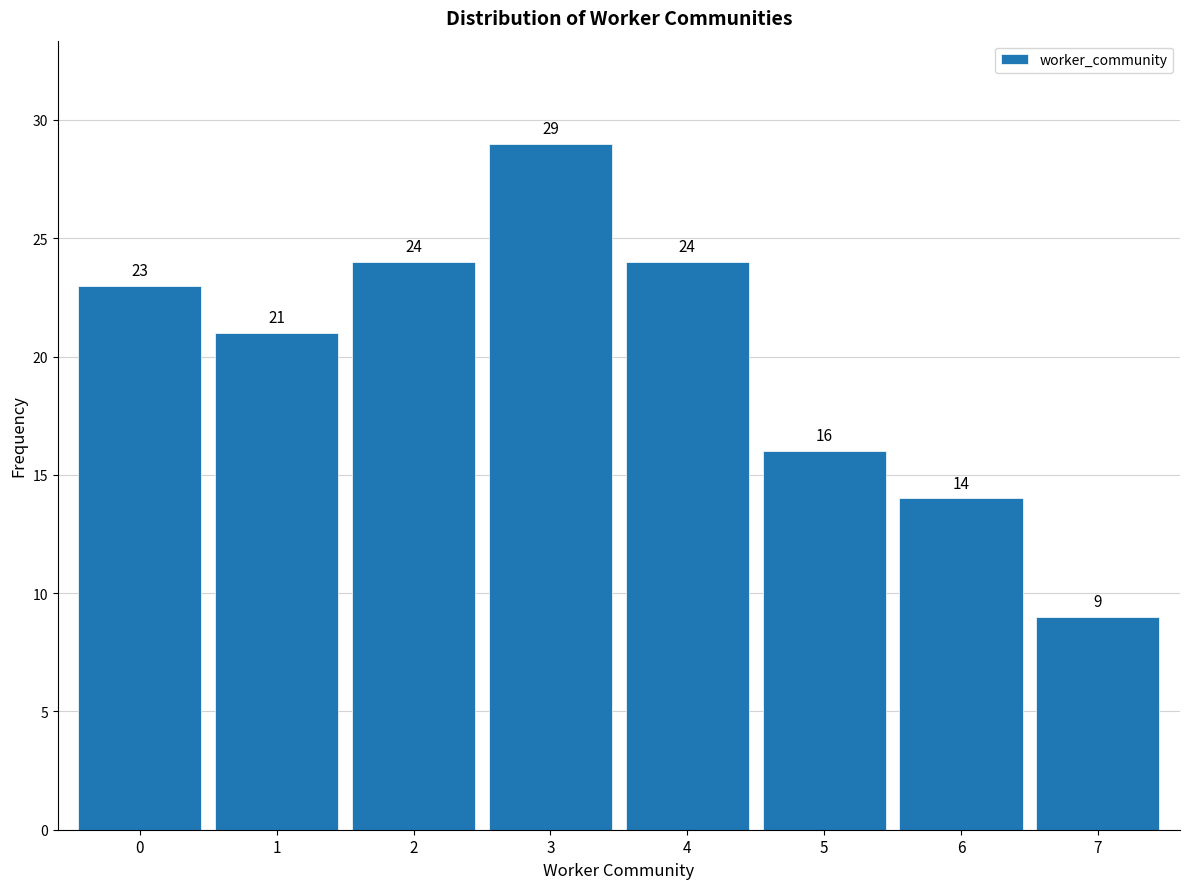

Reading left to right, list every bar in this chart as the range it spans on the x-axis followed by its height.

-0.5 to 0.5: 23
0.5 to 1.5: 21
1.5 to 2.5: 24
2.5 to 3.5: 29
3.5 to 4.5: 24
4.5 to 5.5: 16
5.5 to 6.5: 14
6.5 to 7.5: 9